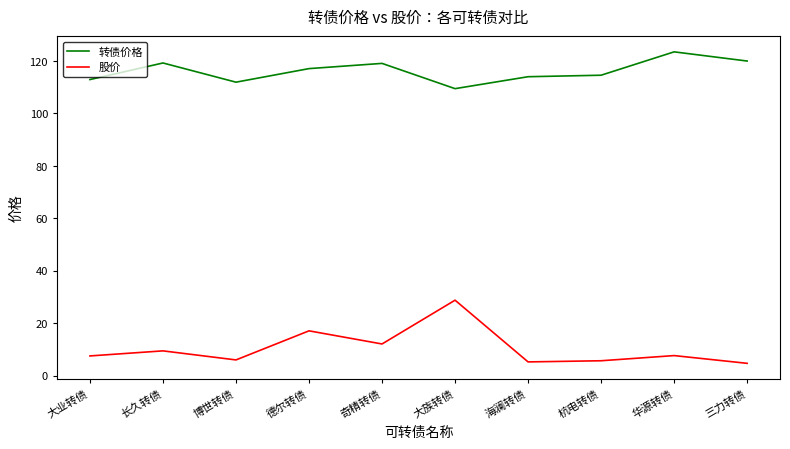

What is the total value across all series at 大业转债?

120.5